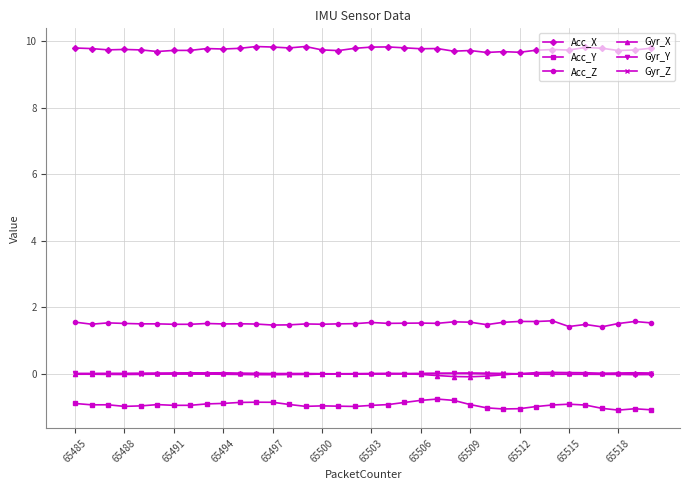

What is the value of the Acc_X point at the 21st from the left?

9.8